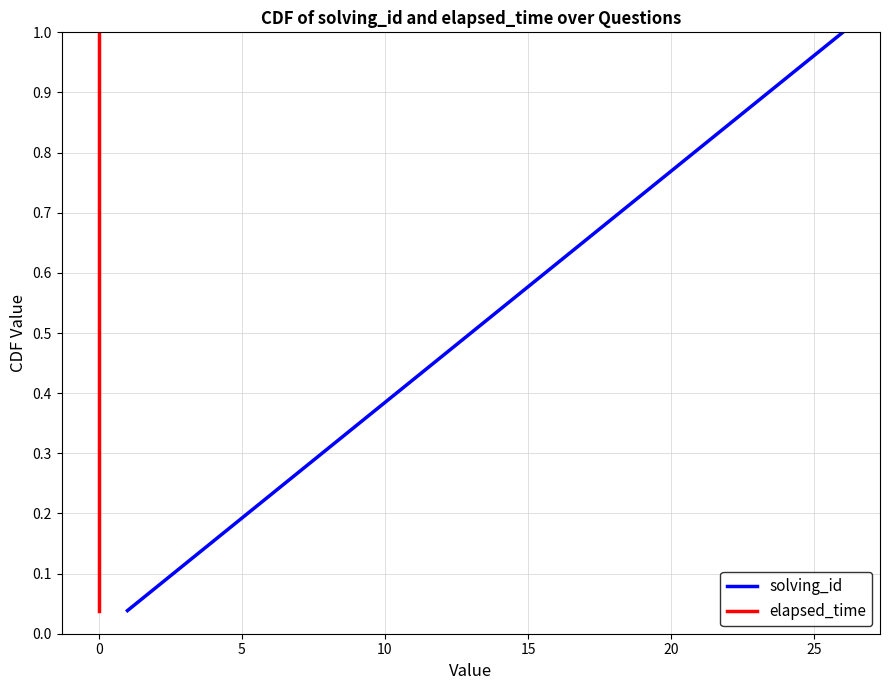

What are all the series names shown in the legend?

solving_id, elapsed_time